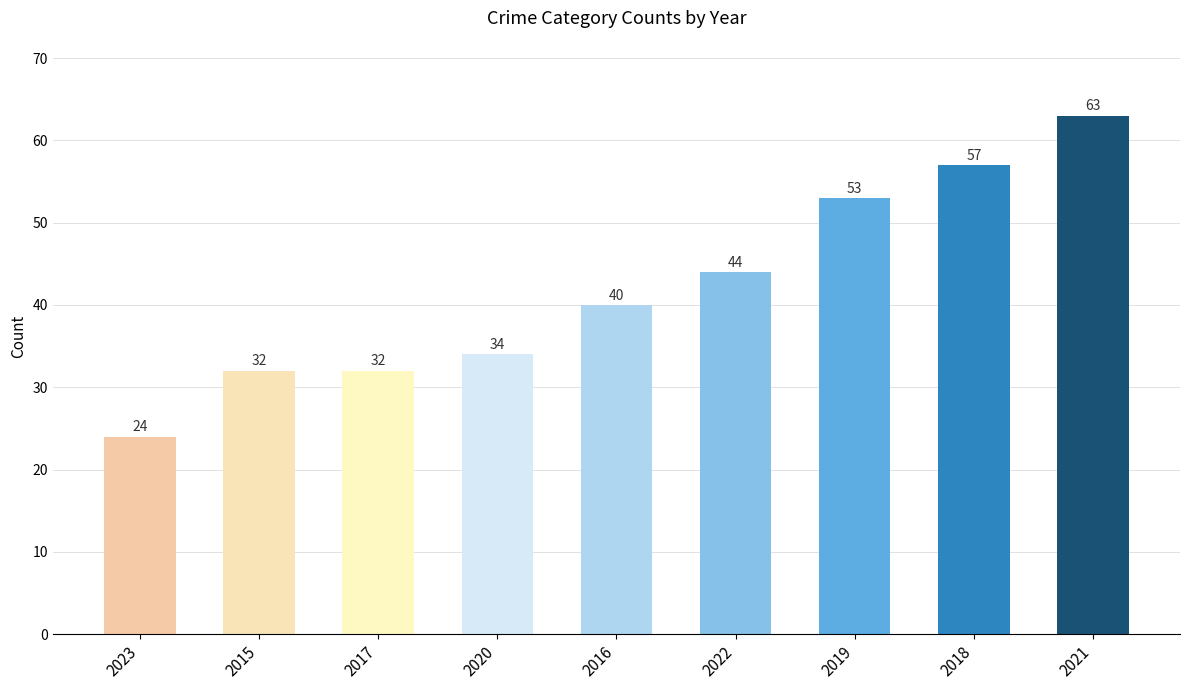

How many data points are less than 40?

4